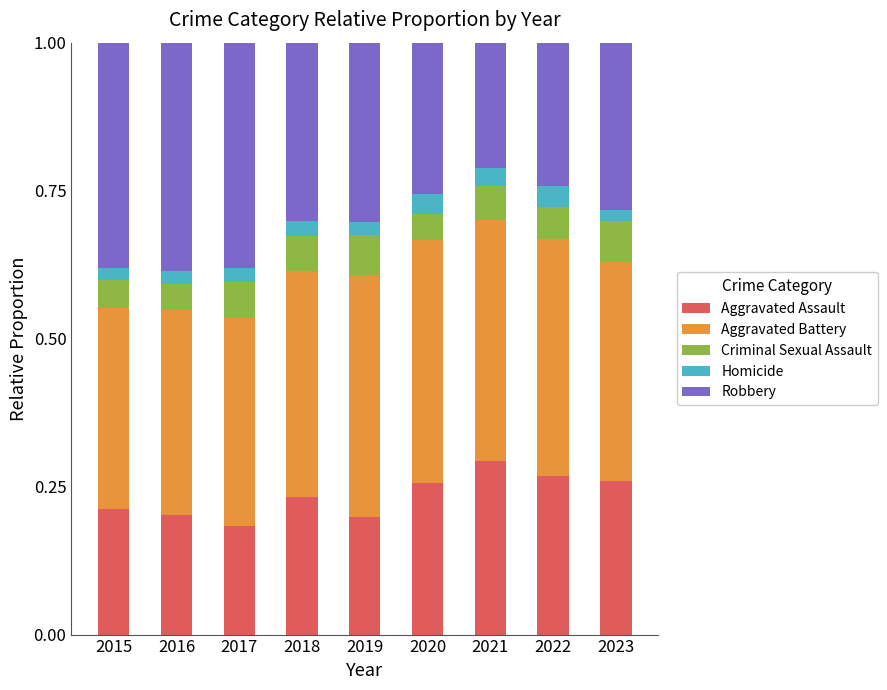

What is the total value across all series at 2021?

1.0